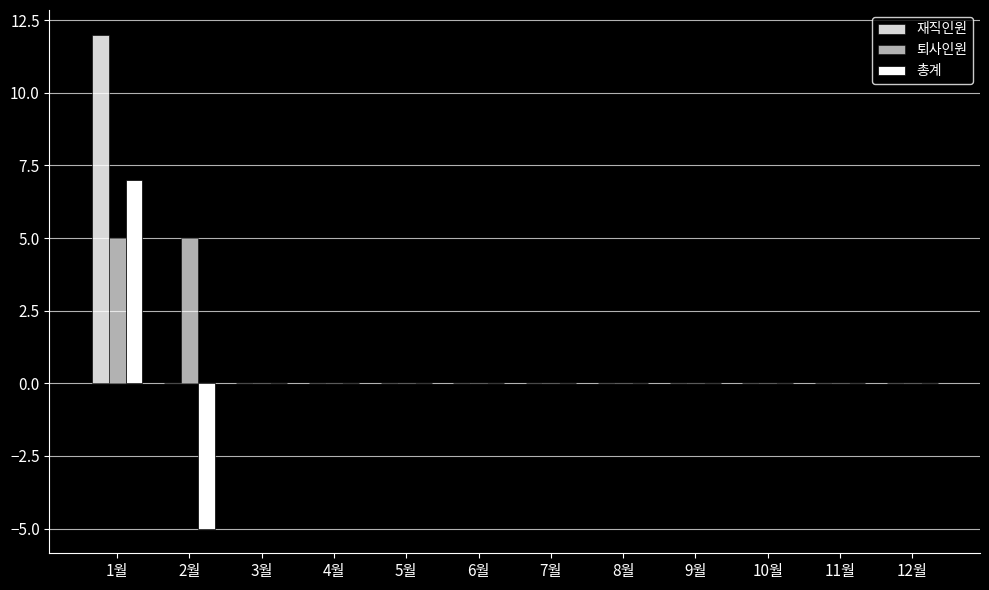

List the series in order of their overall mean, highest first.

재직인원, 퇴사인원, 총계